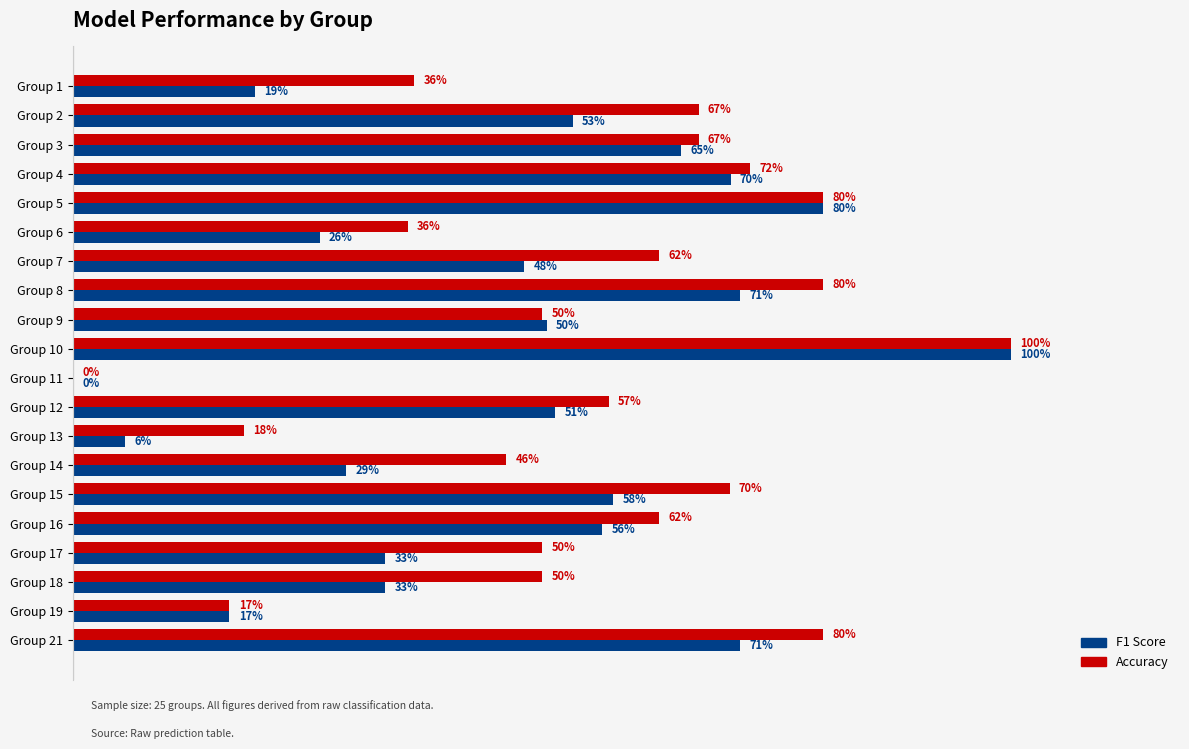

What are all the series names shown in the legend?

F1 Score, Accuracy